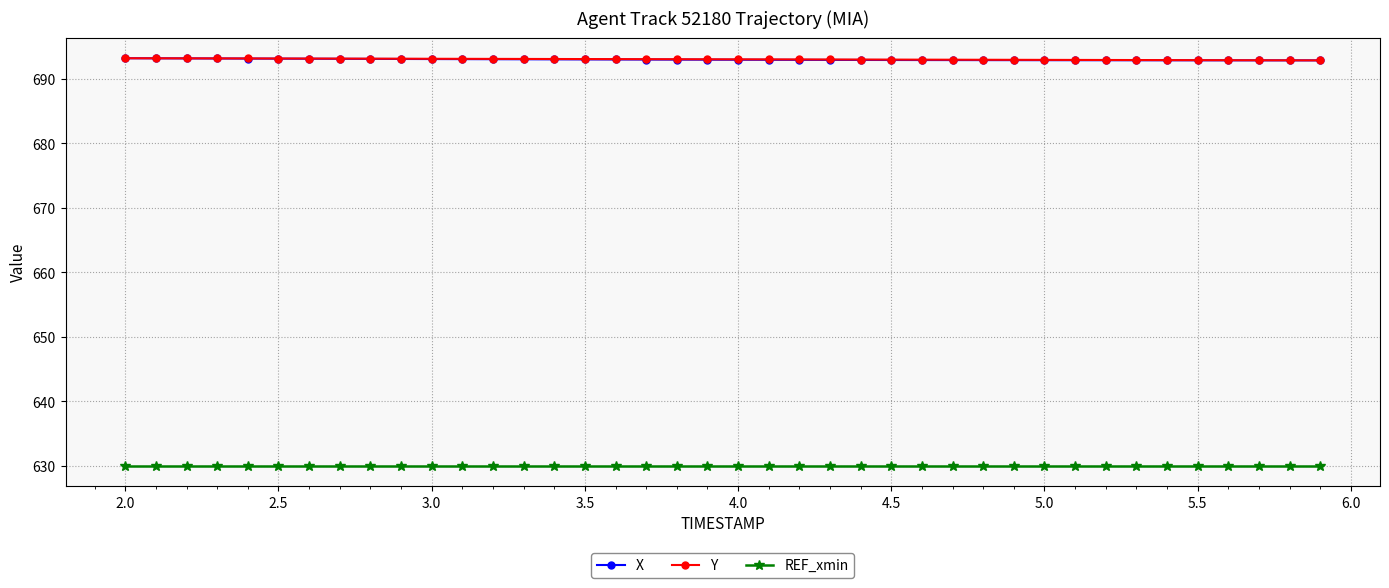

What is the lowest value of the X series?

692.9